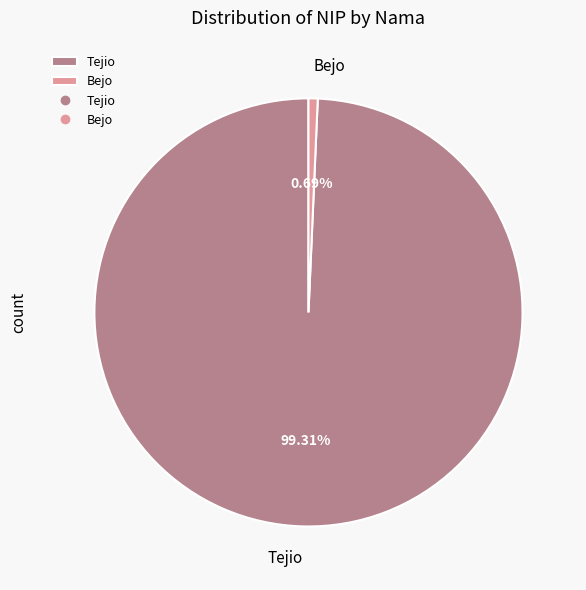

True or false: Tejio accounts for 99% of the total.

True